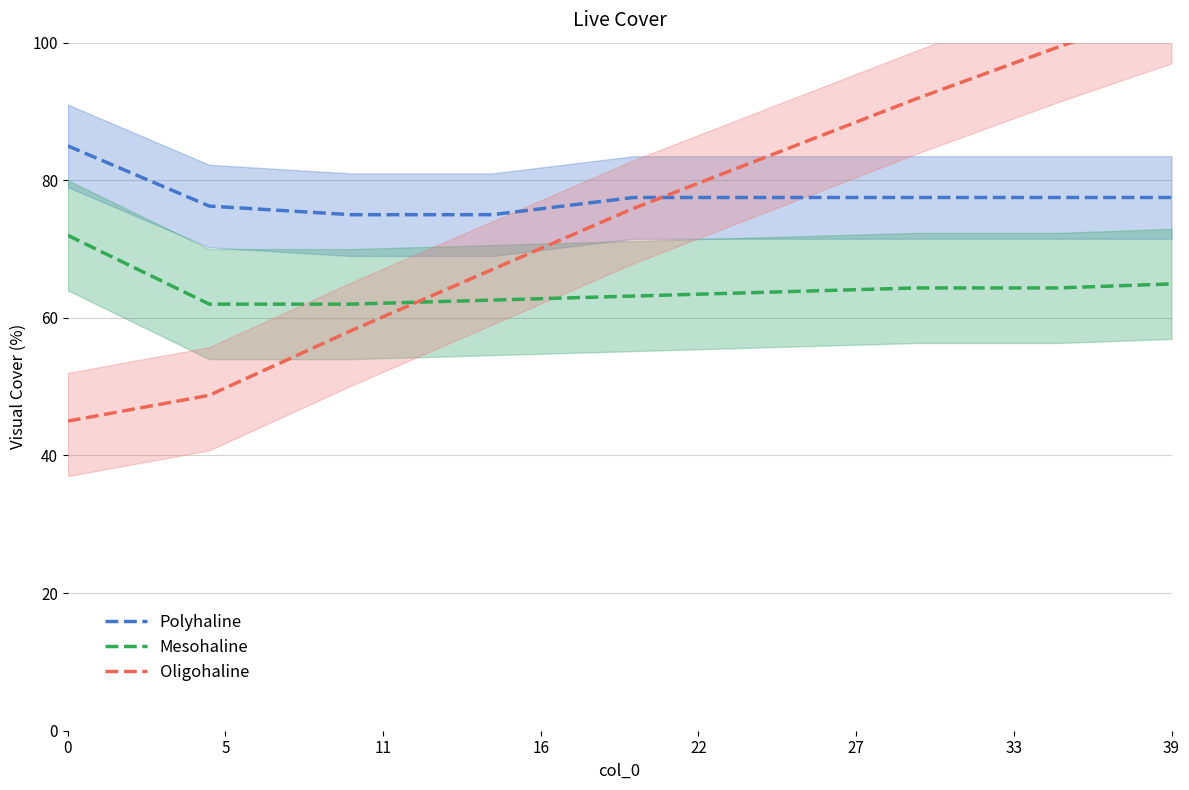

Between 0 and 33, which series saw the biggest shift?

Oligohaline